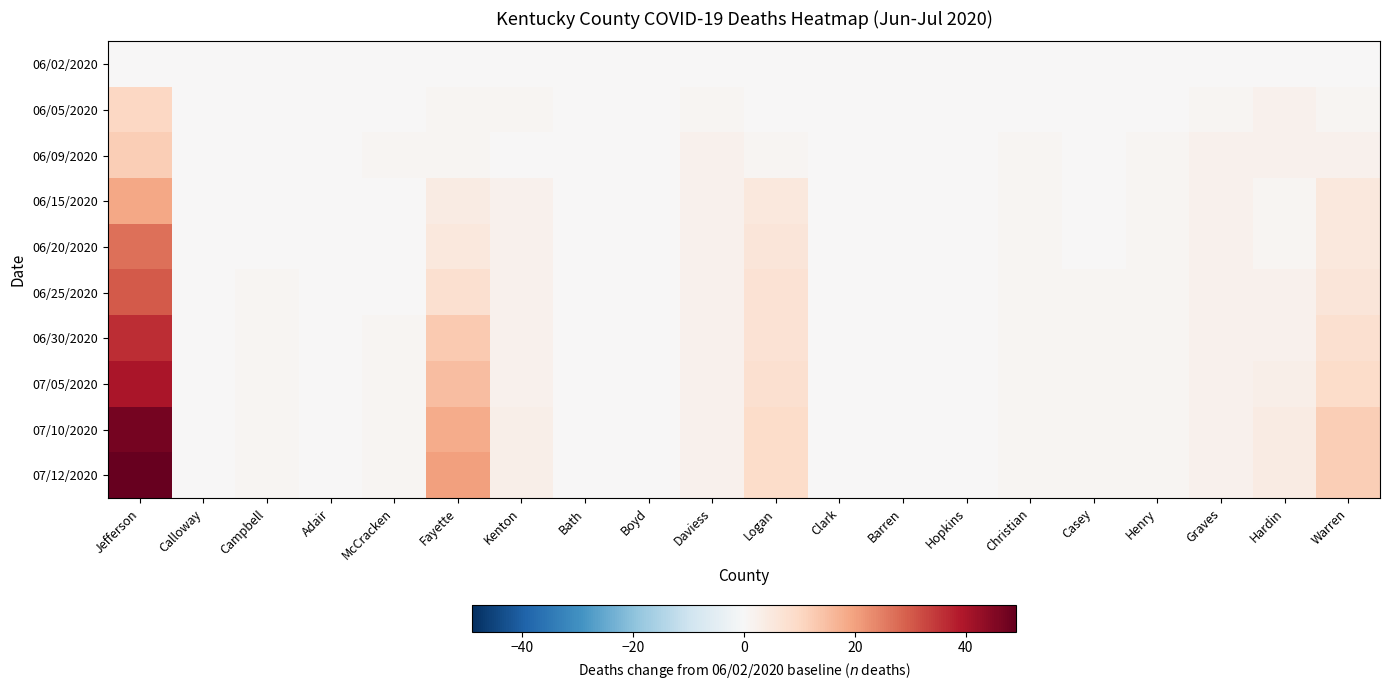

At which category does the chart reach its minimum across all series?

Jefferson